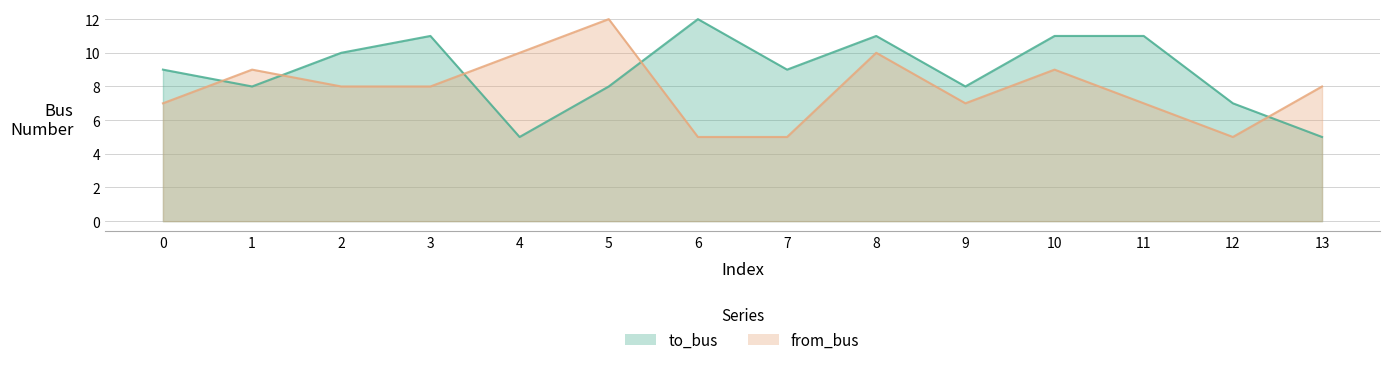

Reading left to right, extract all data points from this chart.

to_bus: 0=9	1=8	2=10	3=11	4=5	5=8	6=12	7=9	8=11	9=8	10=11	11=11	12=7	13=5
from_bus: 0=7	1=9	2=8	3=8	4=10	5=12	6=5	7=5	8=10	9=7	10=9	11=7	12=5	13=8